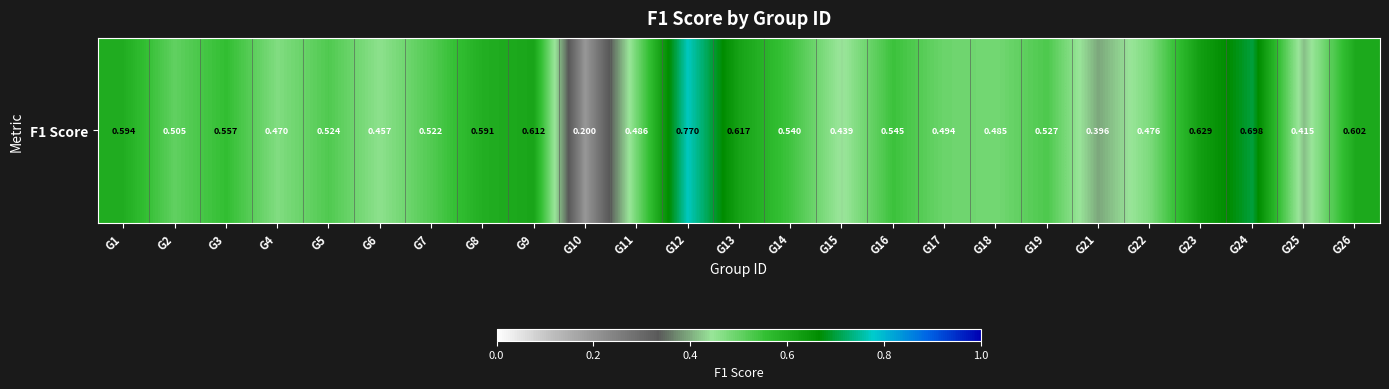

What is the difference between the values at G18 and G3?

0.1